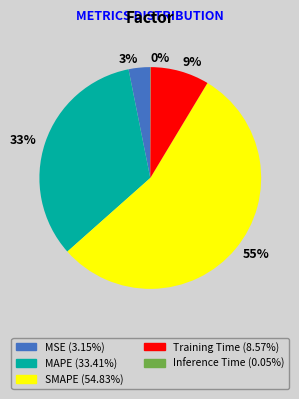

Do MSE and SMAPE together represent more than half of the pie?

Yes